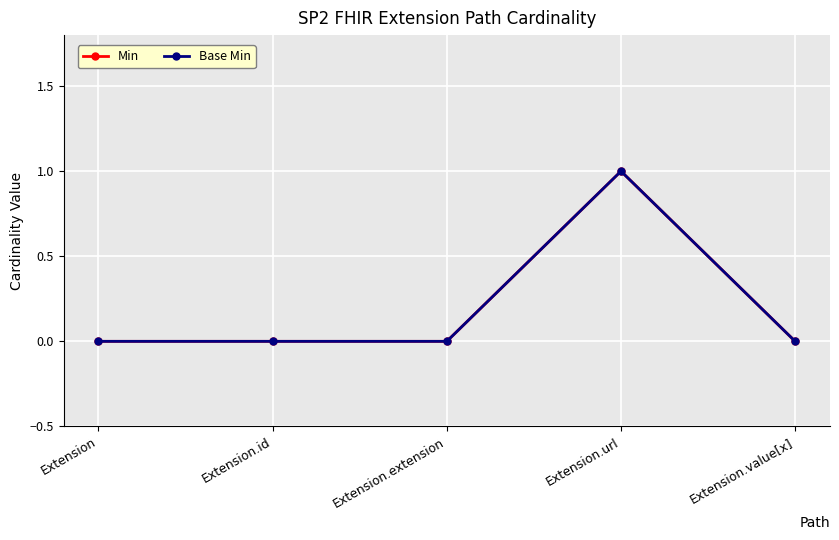

How many lines are shown in the chart?

2